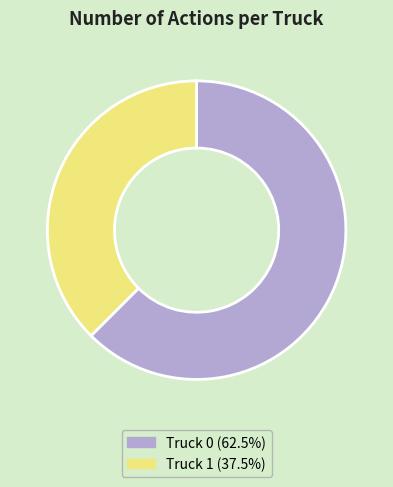

Is there any slice that represents more than half of the pie?

Yes